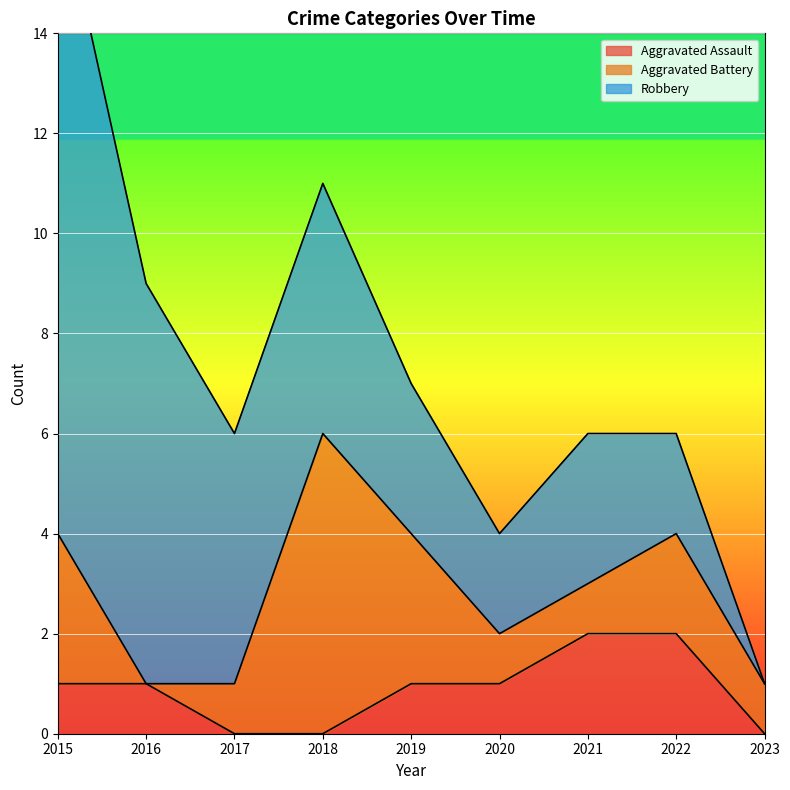

Does the chart display data point markers on the line(s)?

No